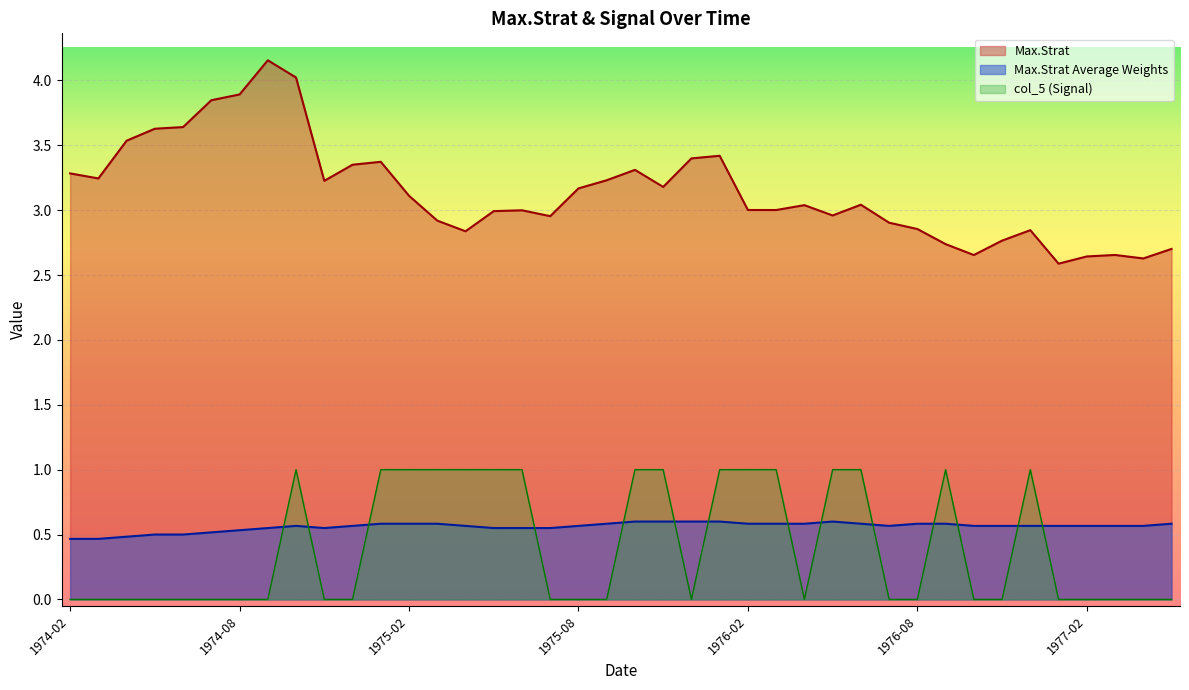

How many intersections are there between col_5 (Signal) and Max.Strat Average Weights?

14